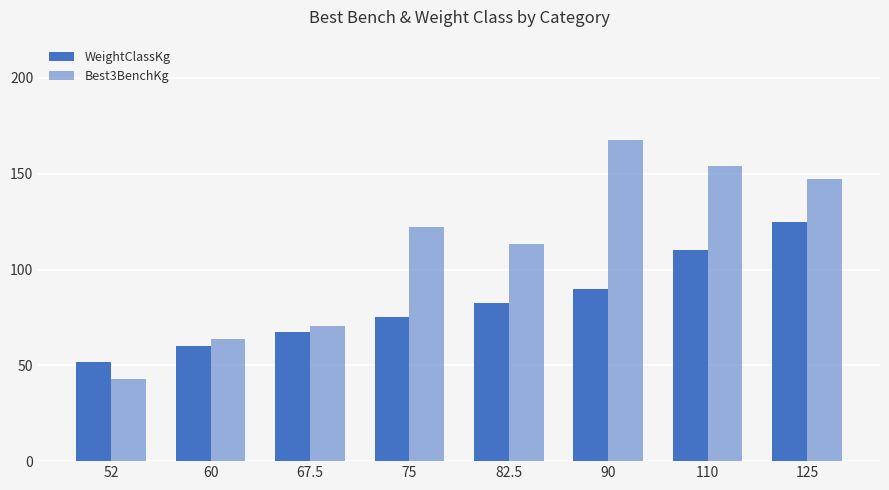

How many distinct data groups are displayed?

2